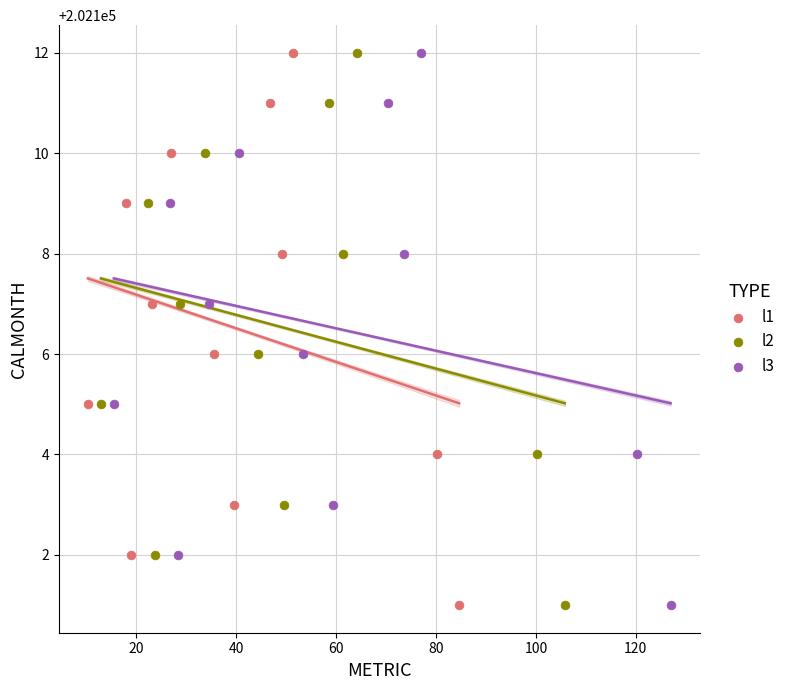

What are all the series names shown in the legend?

l1, l2, l3